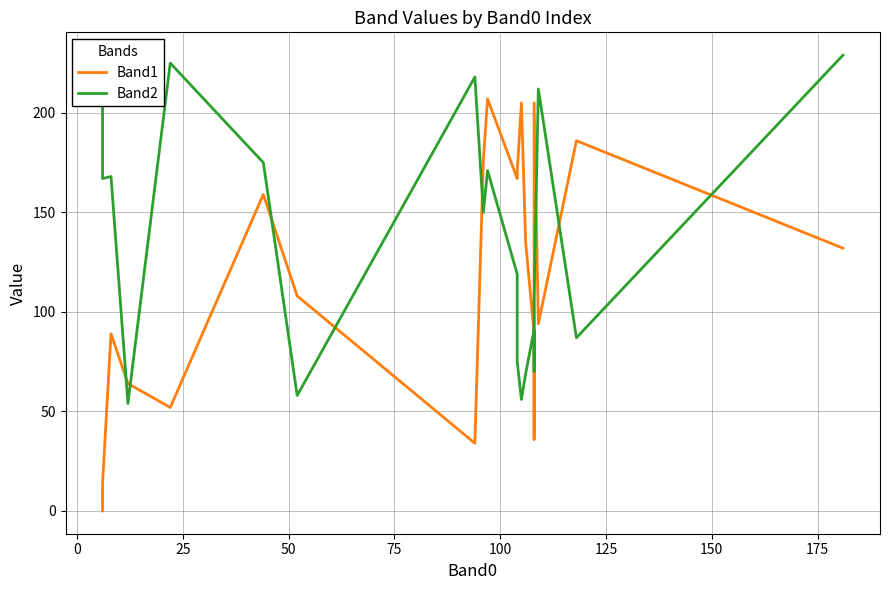

What is the sum of all Band2 values?

2728